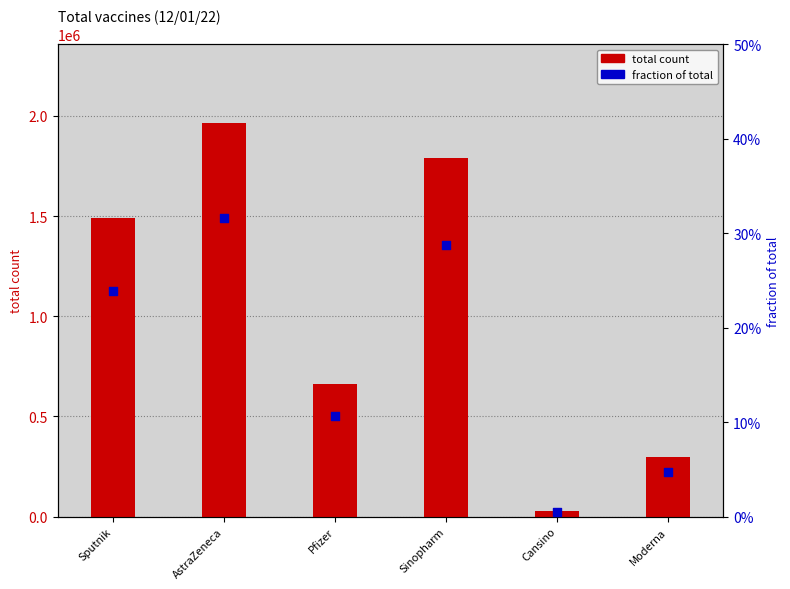

Which series contains the lowest Y value?

fraction of total